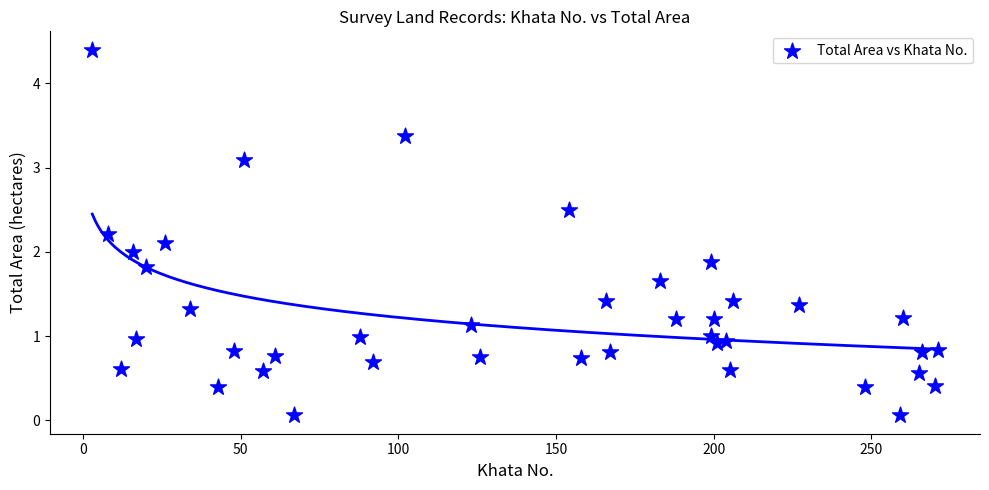

What is the range of X values (max minus min)?

268.0